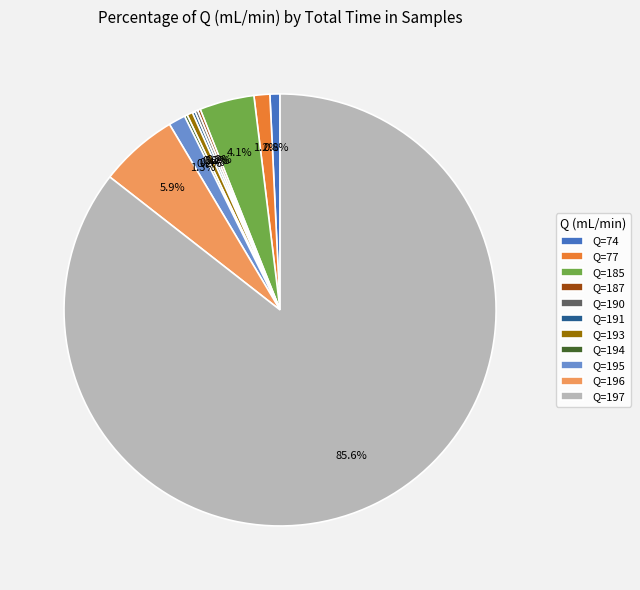

How much of the chart is everything except Q=195?

98.7%